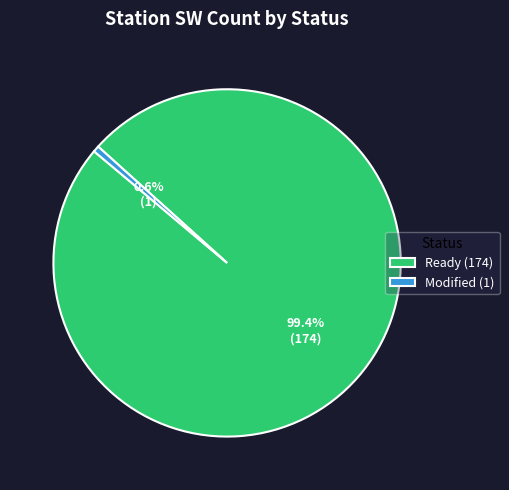

Which category has the biggest portion of the pie?

Ready (174)